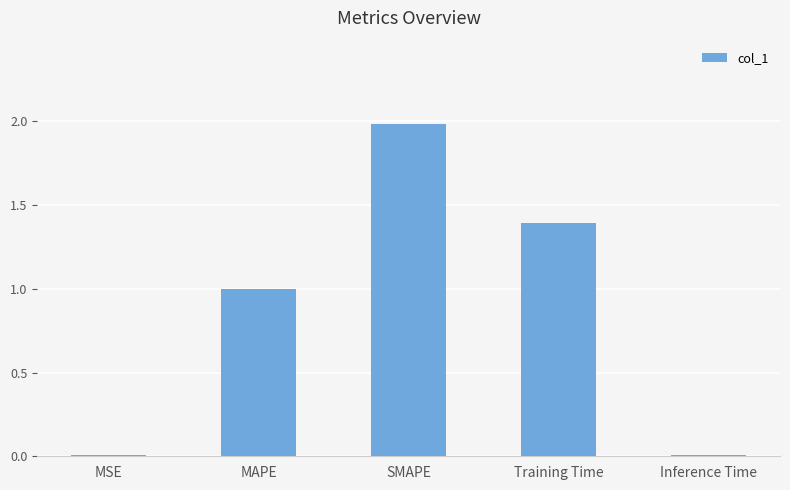

What is the difference between the values at MAPE and SMAPE?

1.0